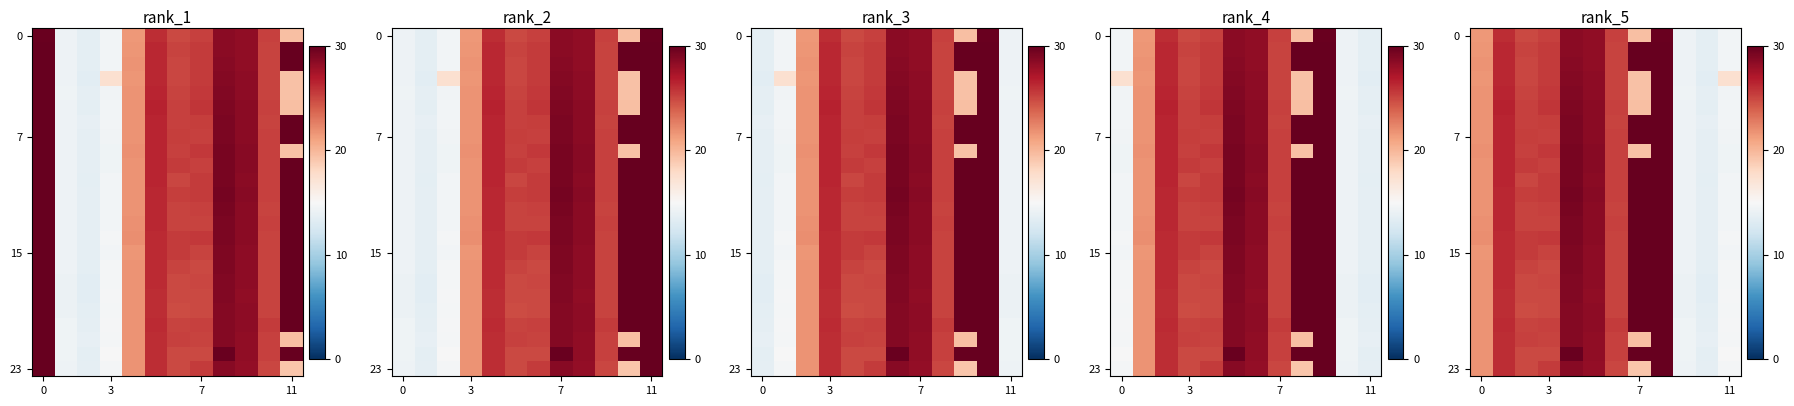

How many data points does each series have?

12